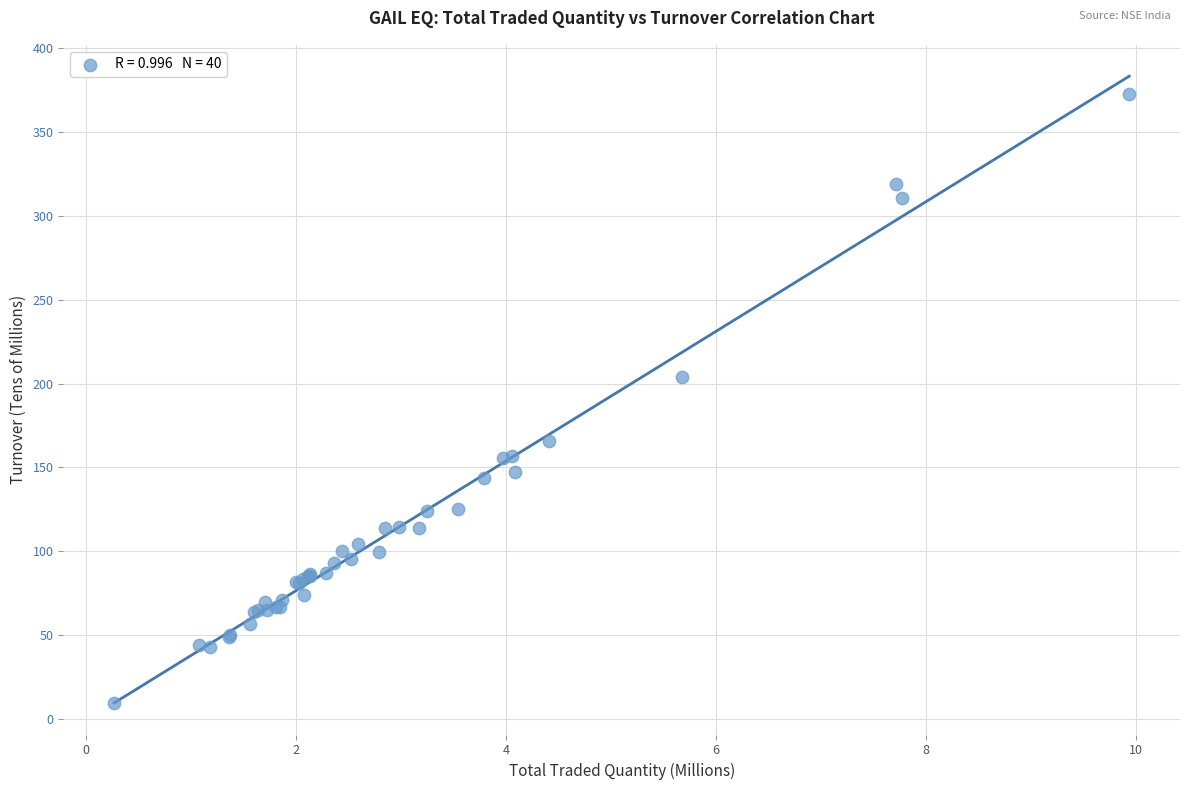

What Y value in the scatter plot is closest to 190?

203.9